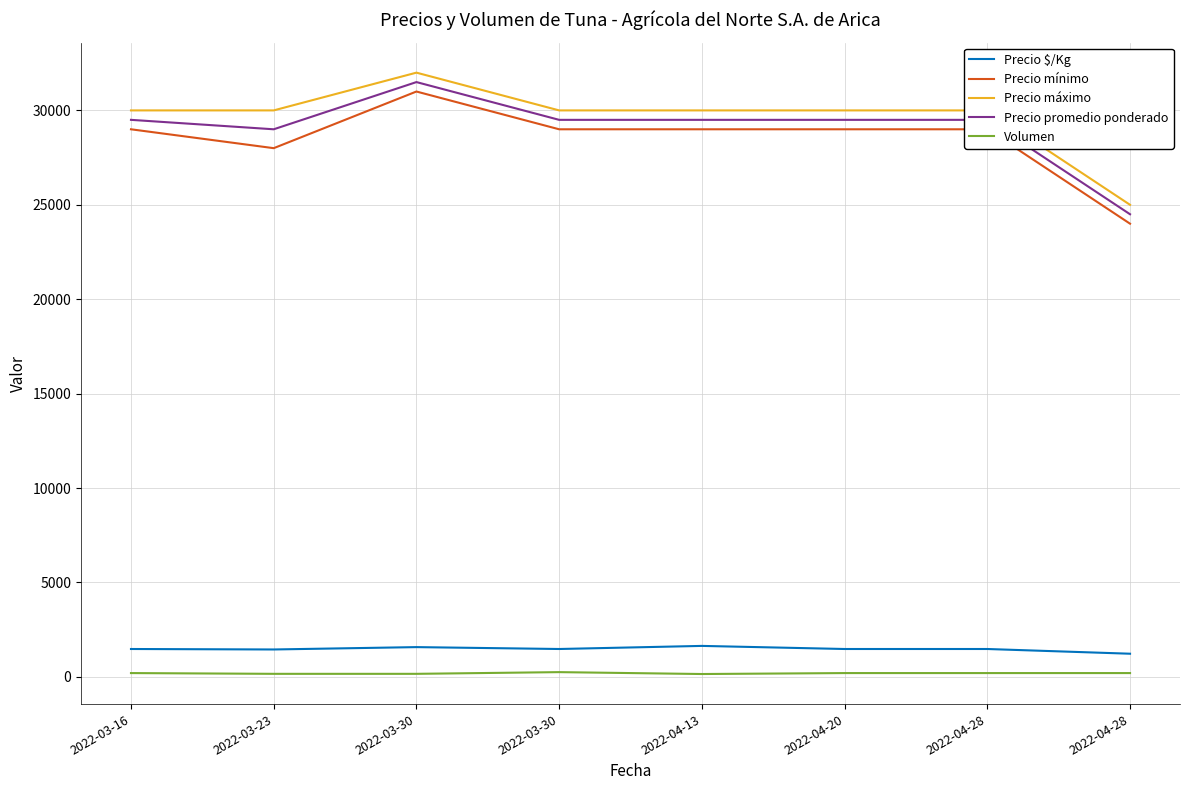

What are all the series names shown in the legend?

Precio $/Kg, Precio mínimo, Precio máximo, Precio promedio ponderado, Volumen